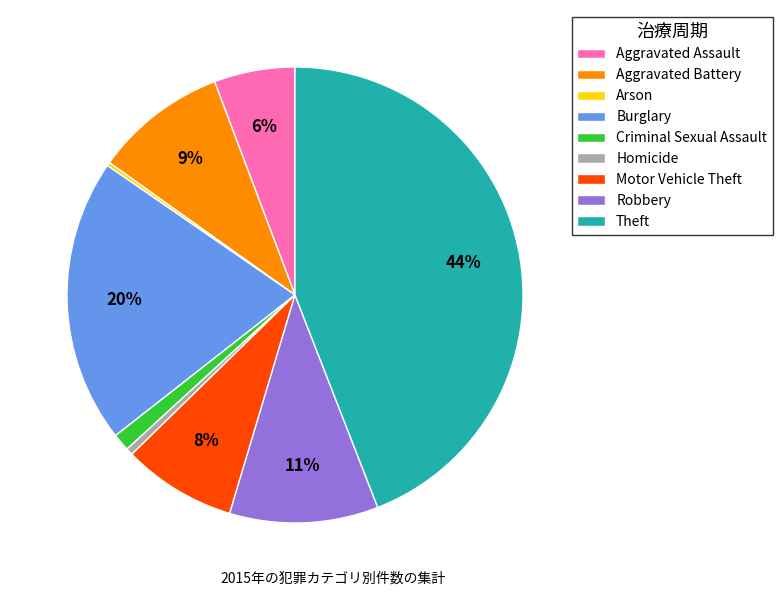

The Criminal Sexual Assault slice represents 1% of the pie. True or false?

True